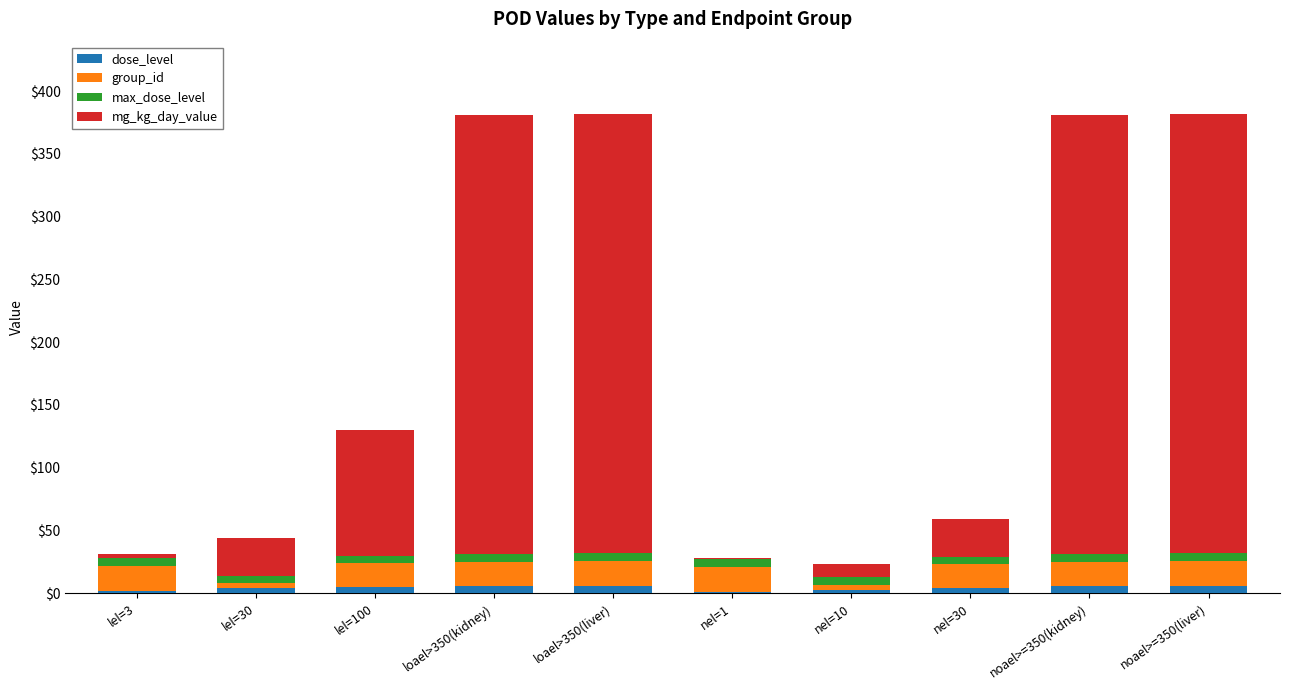

What is the approximate value of dose_level at lel=3?

2